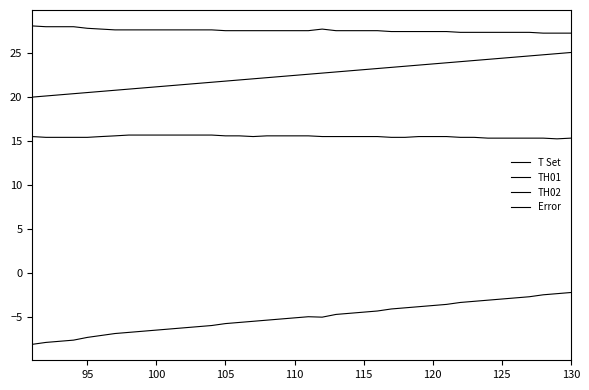

True or false: Error and T Set intersect in this chart.

False